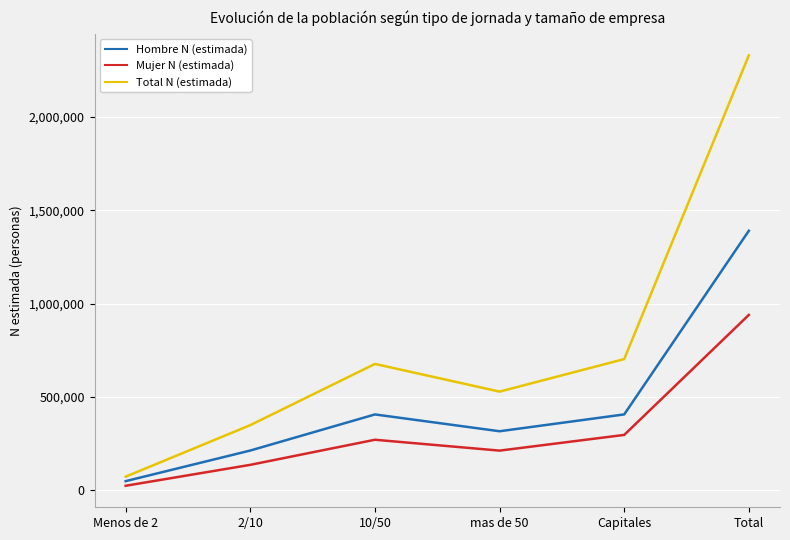

Is it true that Hombre N (estimada) equals 310958 at 2/10?

False